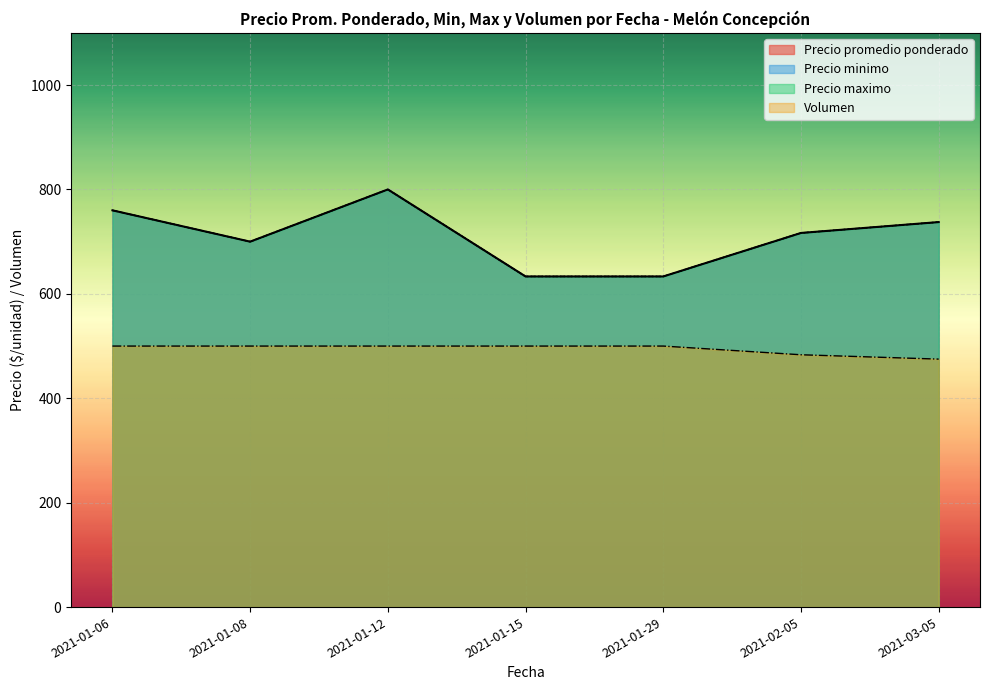

Count the number of categories in the chart.

40